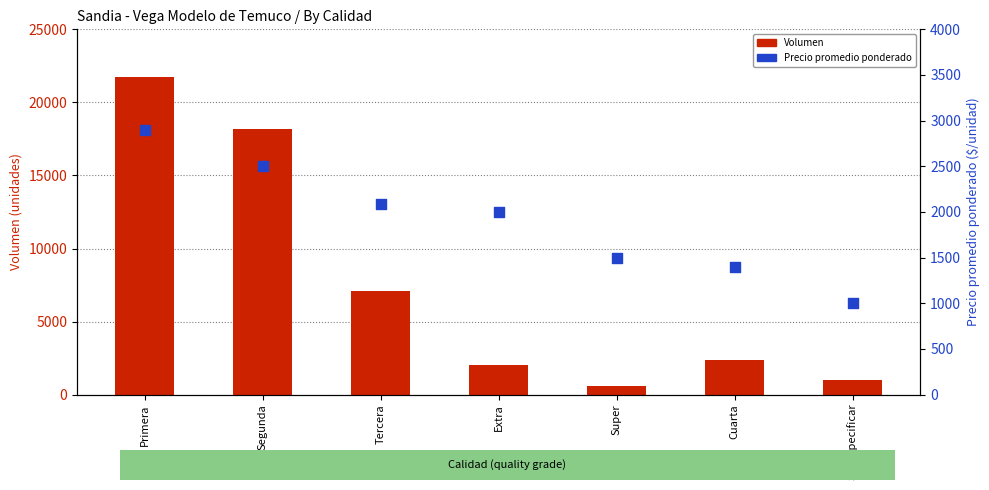

What is the total value across all series at Super?

2100